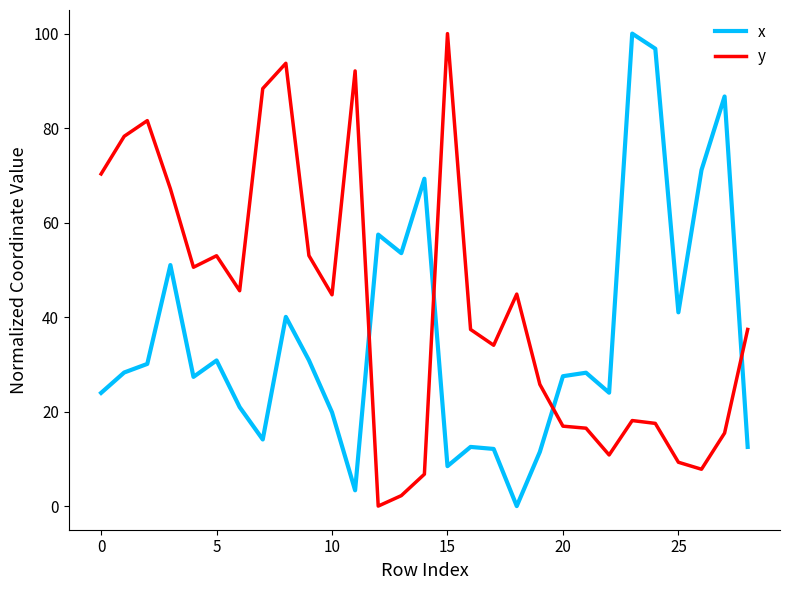

How many lines are shown in the chart?

2